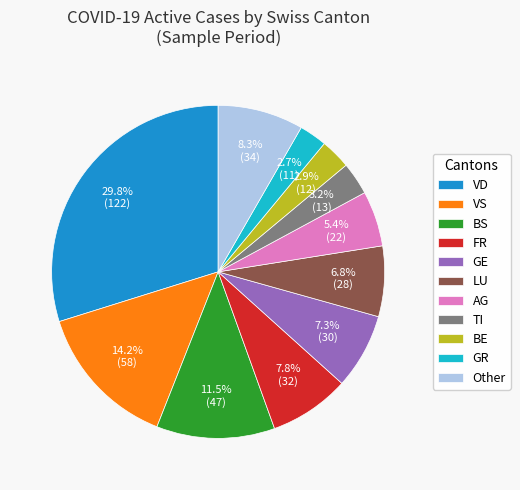

Does any single category account for the majority?

No